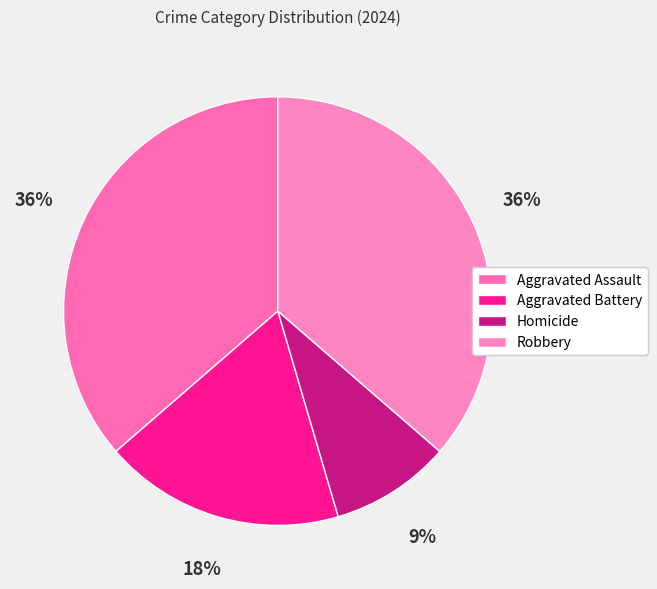

To the nearest percent, what portion does Aggravated Assault represent?

36%